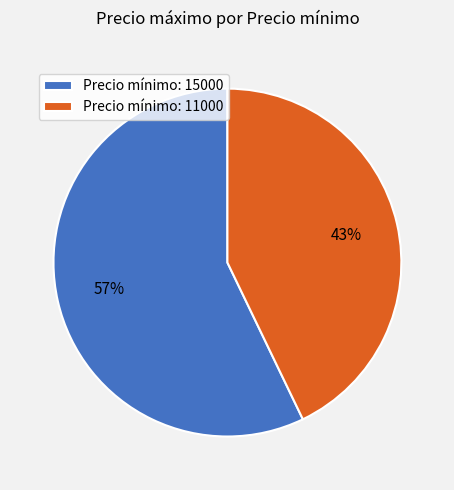

What is the smallest slice in the pie chart?

Precio mínimo: 11000